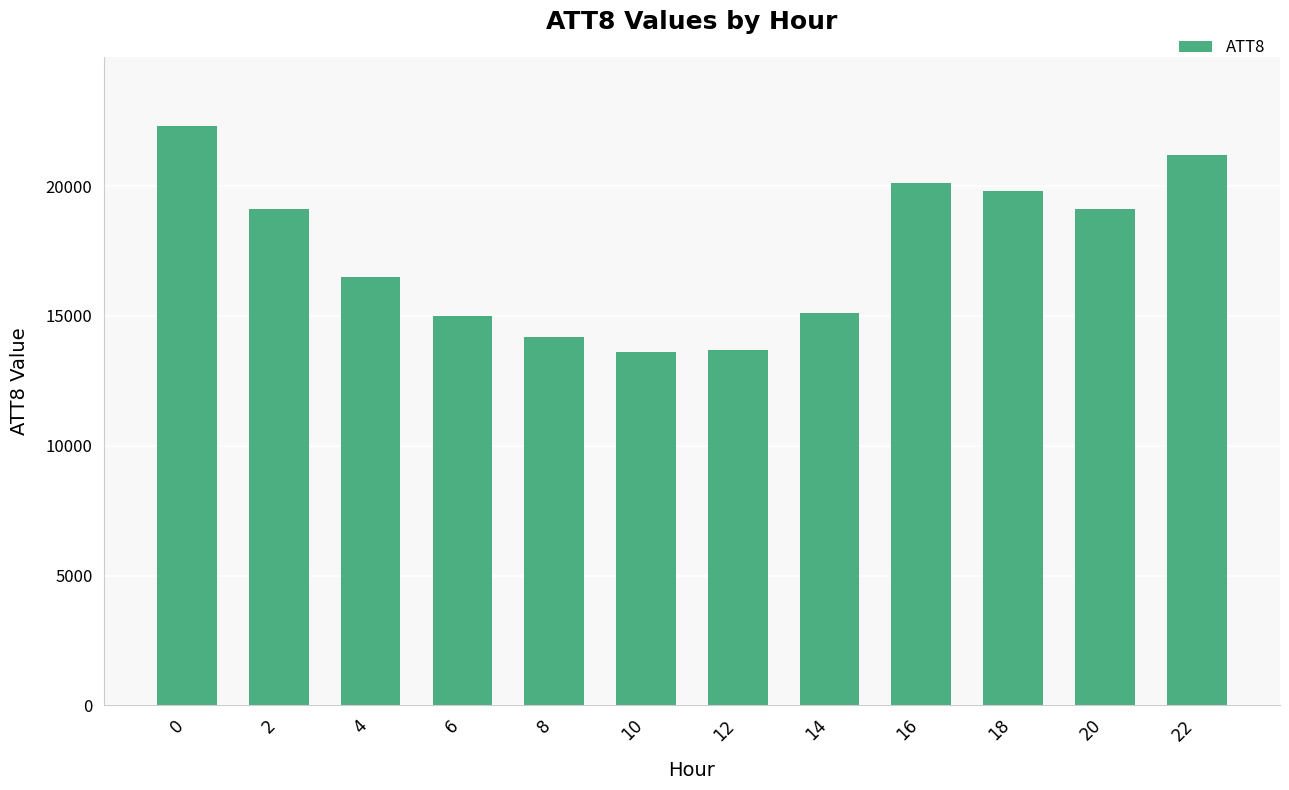

The value at 10 is 13600. True or false?

True